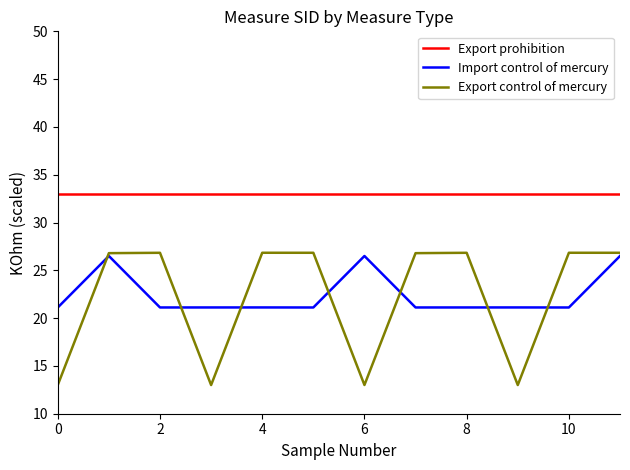

How many lines are shown in the chart?

3